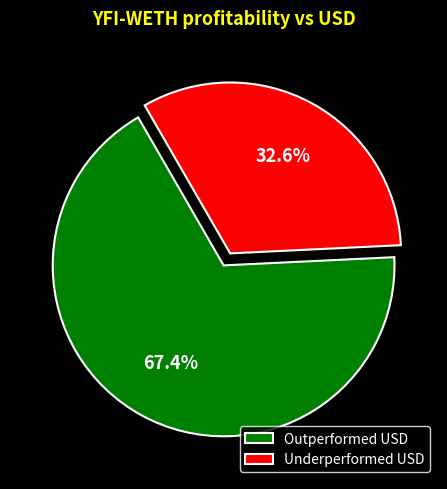

What is the total percentage of Underperformed USD and Outperformed USD?

100.0%